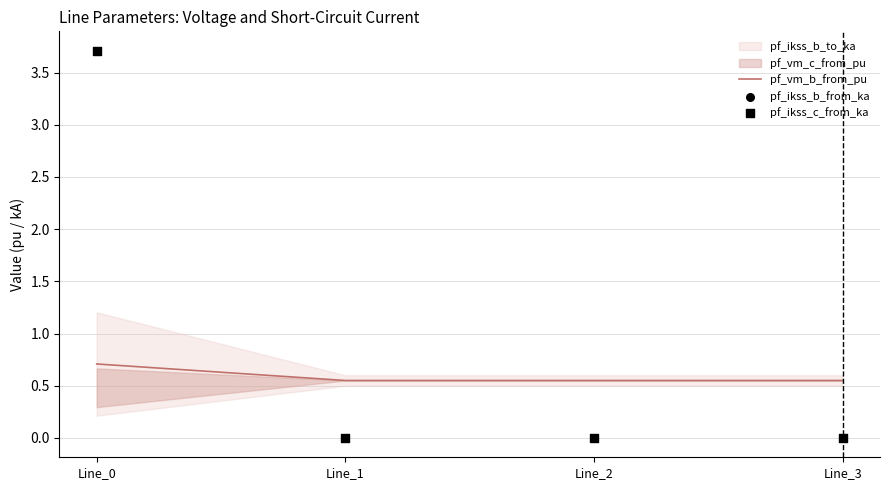

Which series has the largest total across all categories?

pf_ikss_c_from_ka